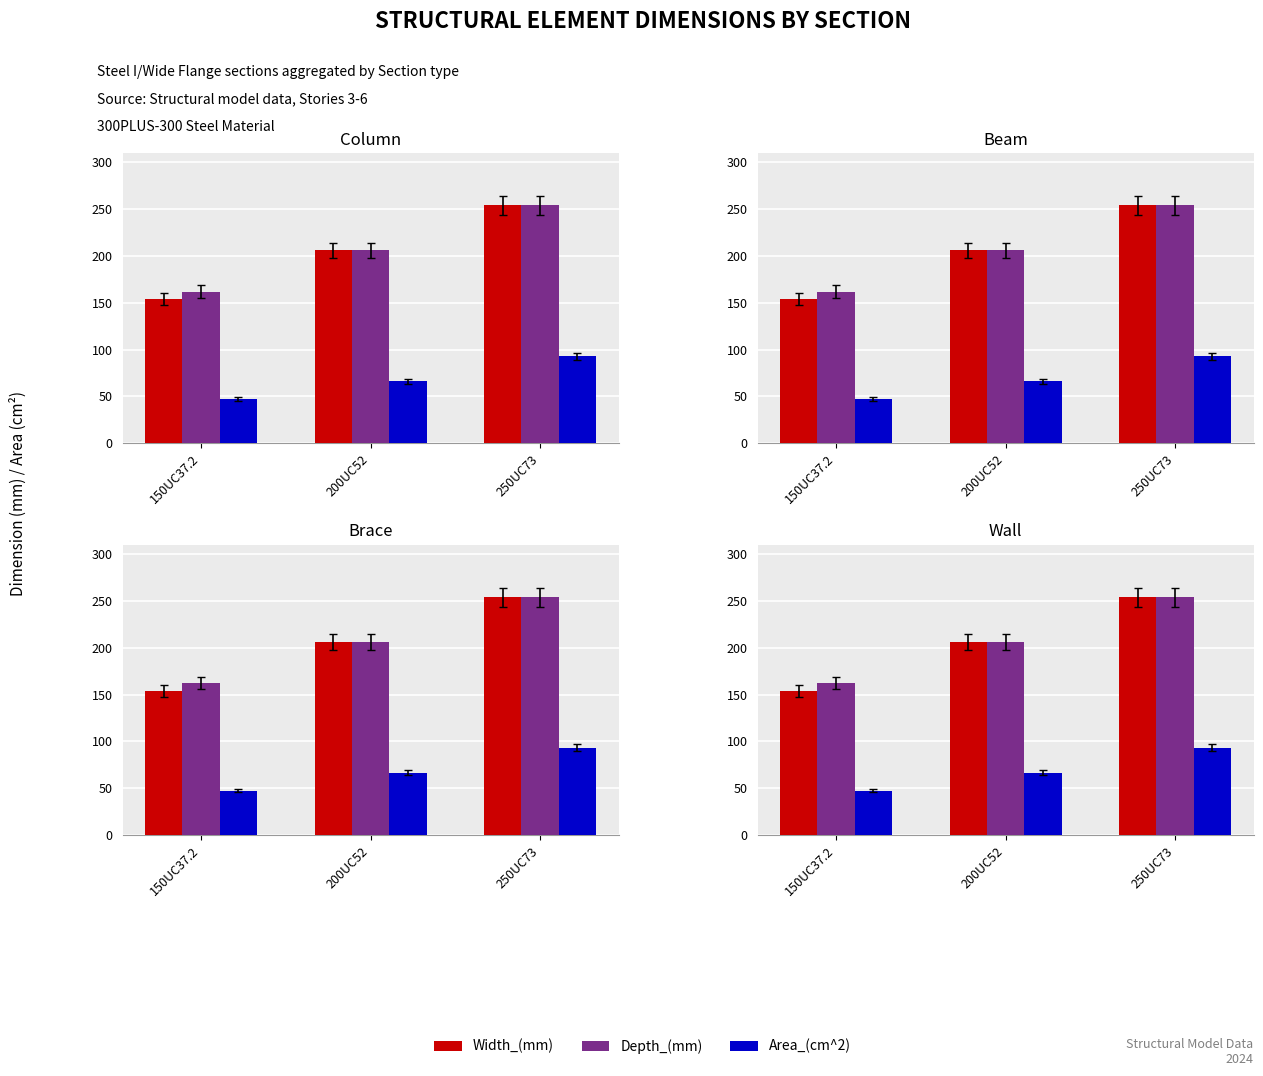

How many groups of bars are there?

3